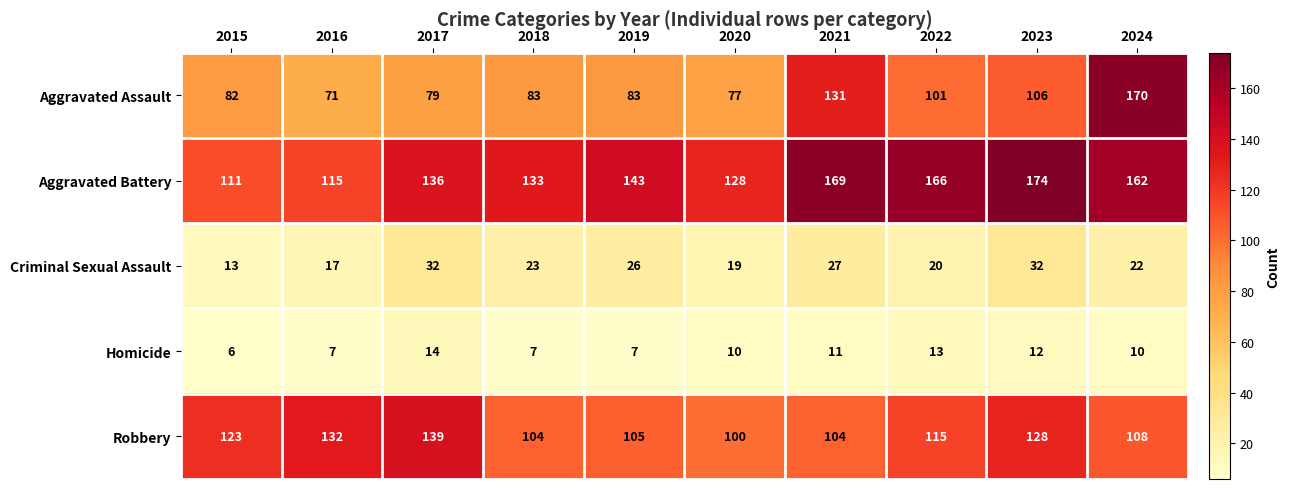

Is the value of Homicide at 2024 greater than the value of Criminal Sexual Assault at 2017?

No